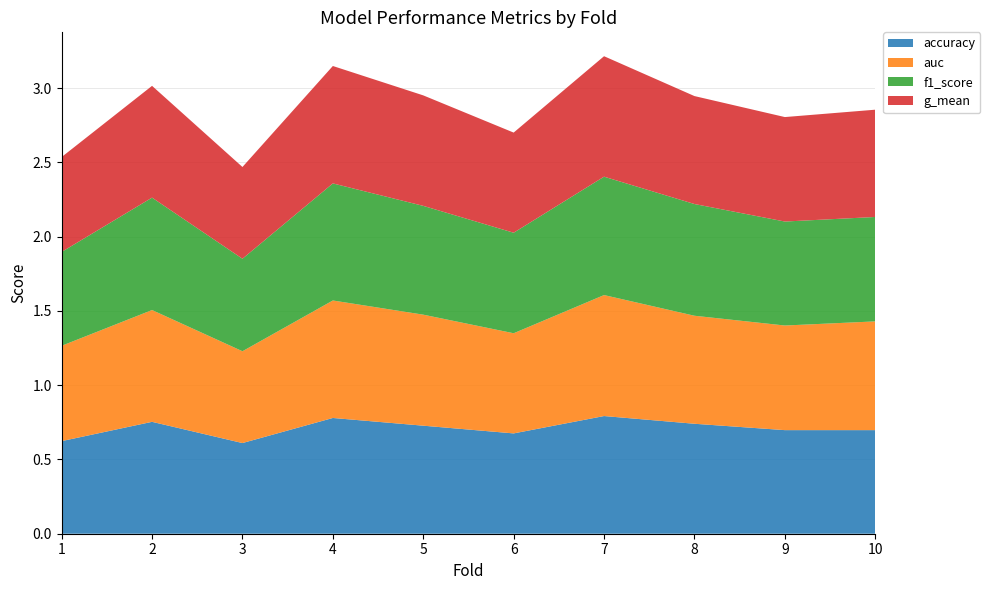

Reading left to right, extract all data points from this chart.

accuracy: 0.6	0.8	0.6	0.8	0.7	0.7	0.8	0.7	0.7	0.7
auc: 0.6	0.8	0.6	0.8	0.7	0.7	0.8	0.7	0.7	0.7
f1_score: 0.6	0.8	0.6	0.8	0.7	0.7	0.8	0.8	0.7	0.7
g_mean: 0.6	0.8	0.6	0.8	0.7	0.7	0.8	0.7	0.7	0.7